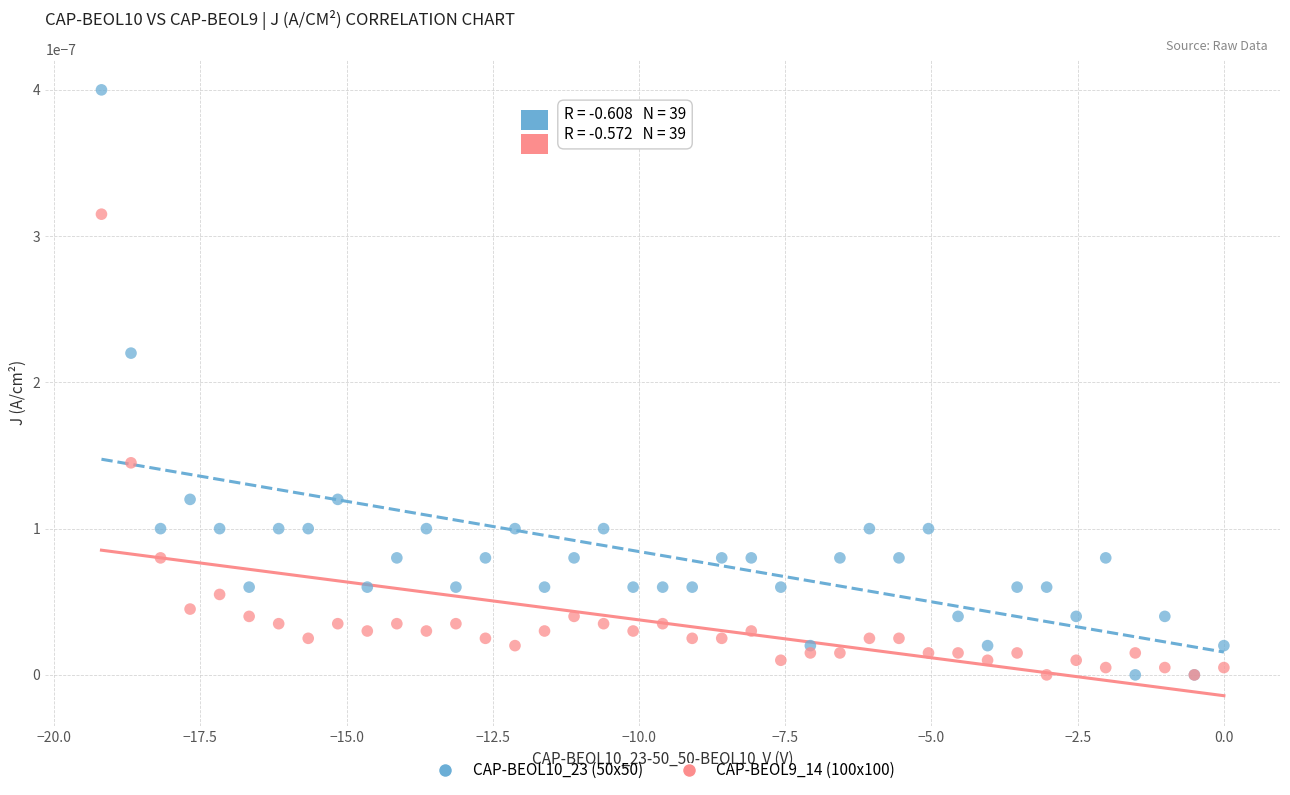

Which series has the largest Y range (max minus min)?

CAP-BEOL10_23 (50x50)